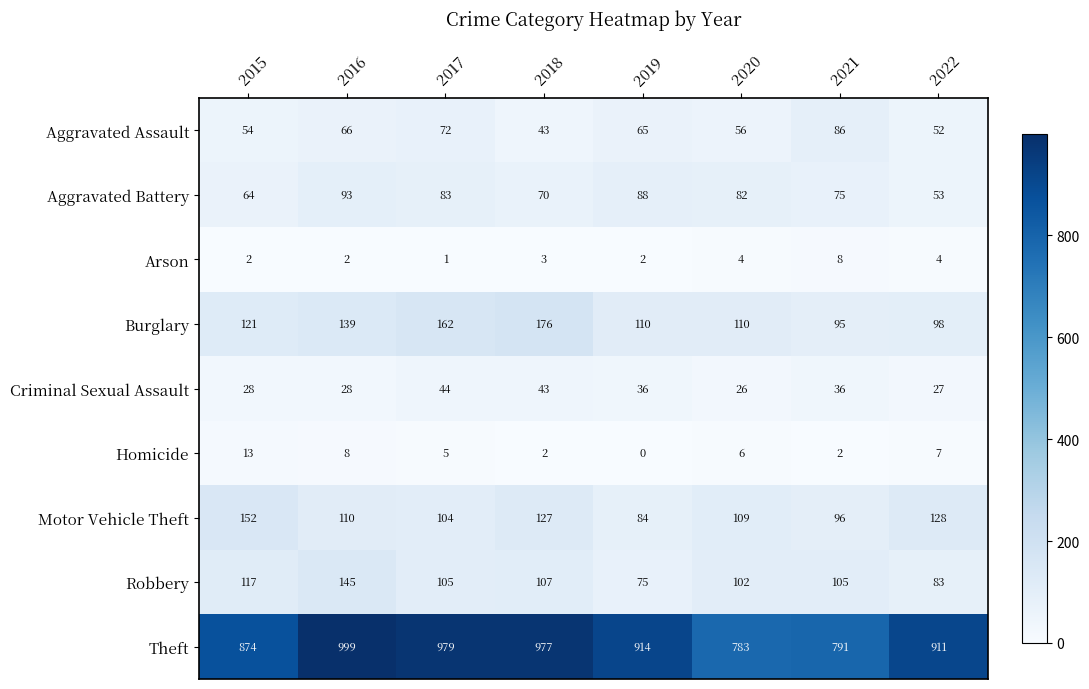

Count the Aggravated Battery values in the range 70 to 88.

5